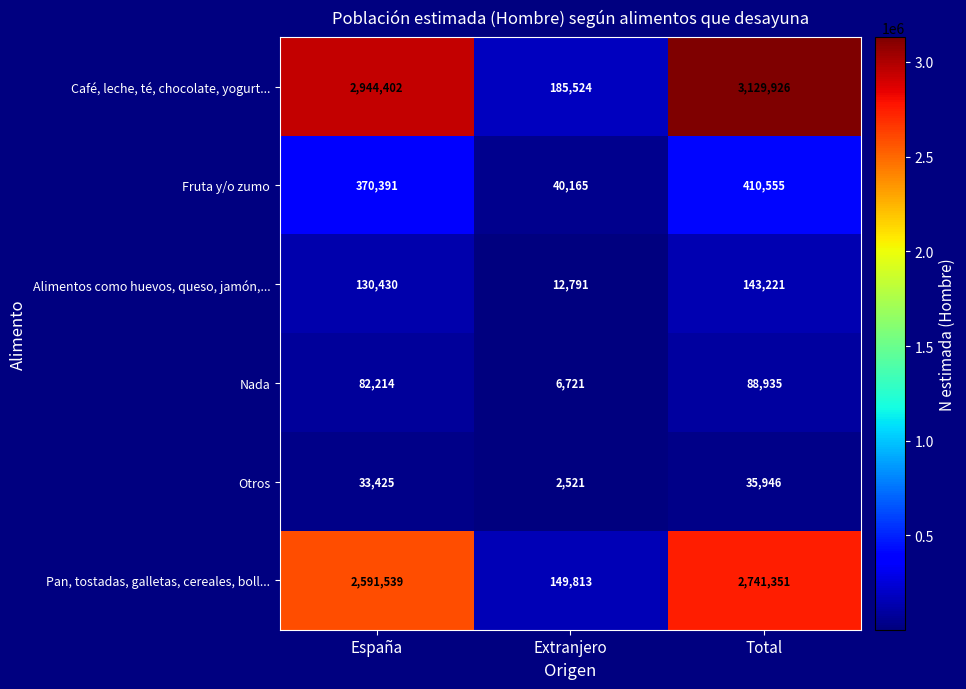

What is the highest value of the Nada series?

88935